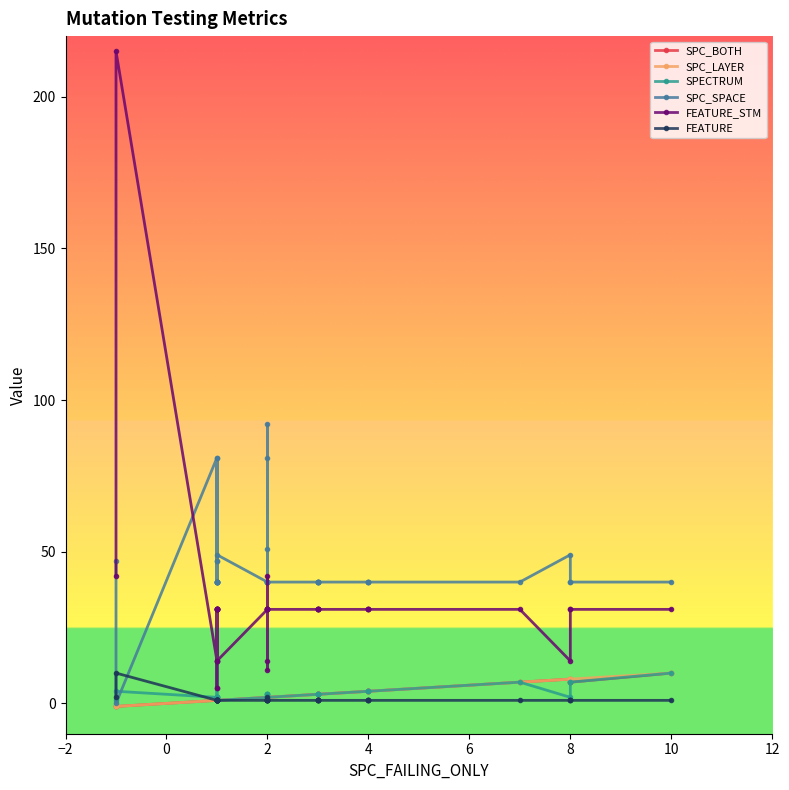

What is the difference between the maximum and second lowest values in the FEATURE_STM series?

210